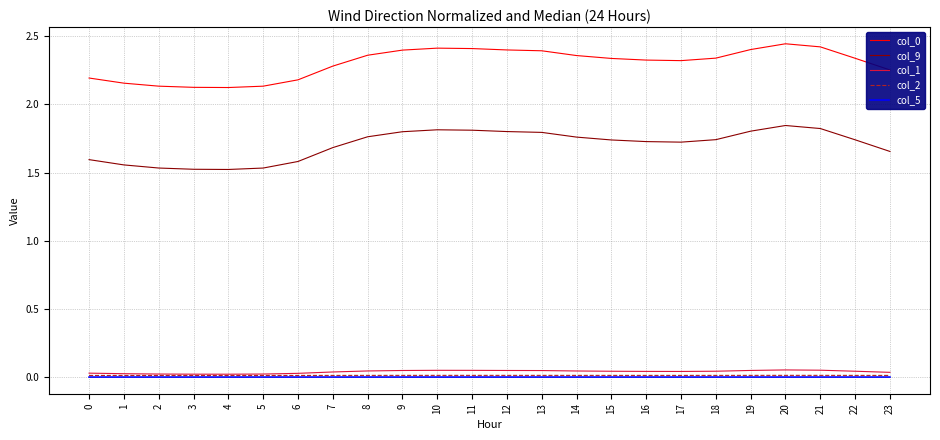

True or false: col_0 and col_2 intersect in this chart.

False